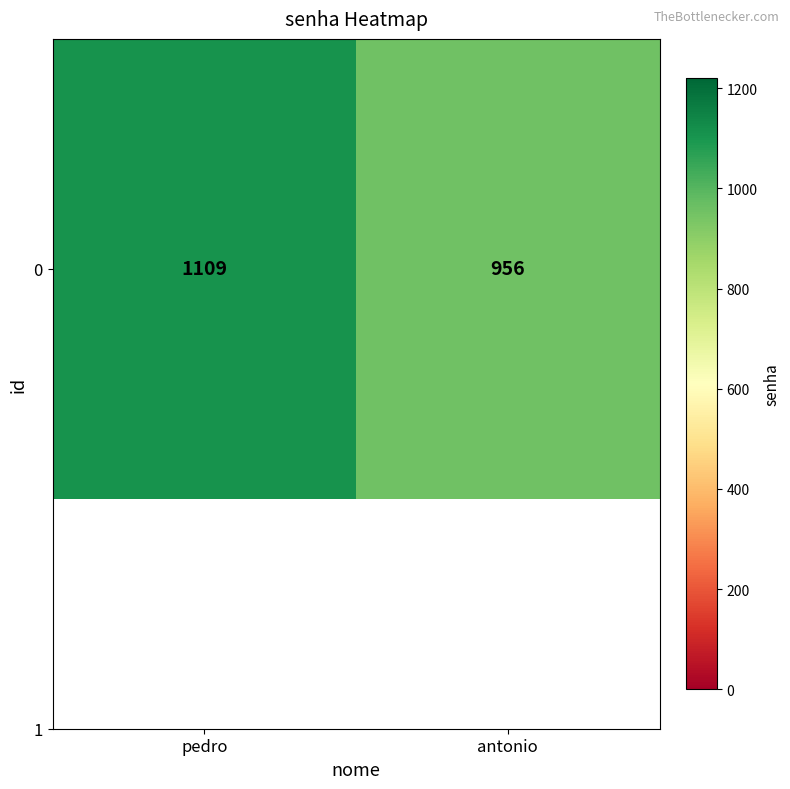

Reading right to left, extract all data points from this chart.

antonio=956	pedro=1109